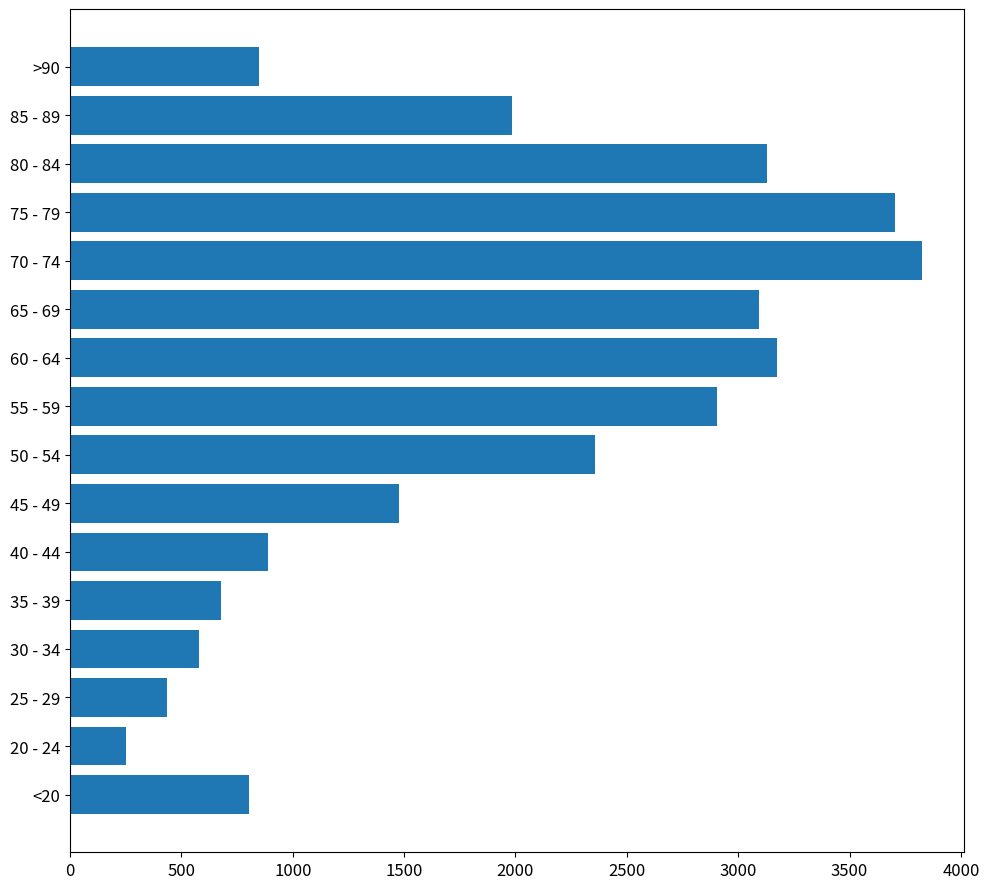

What is the greatest value displayed?

3824